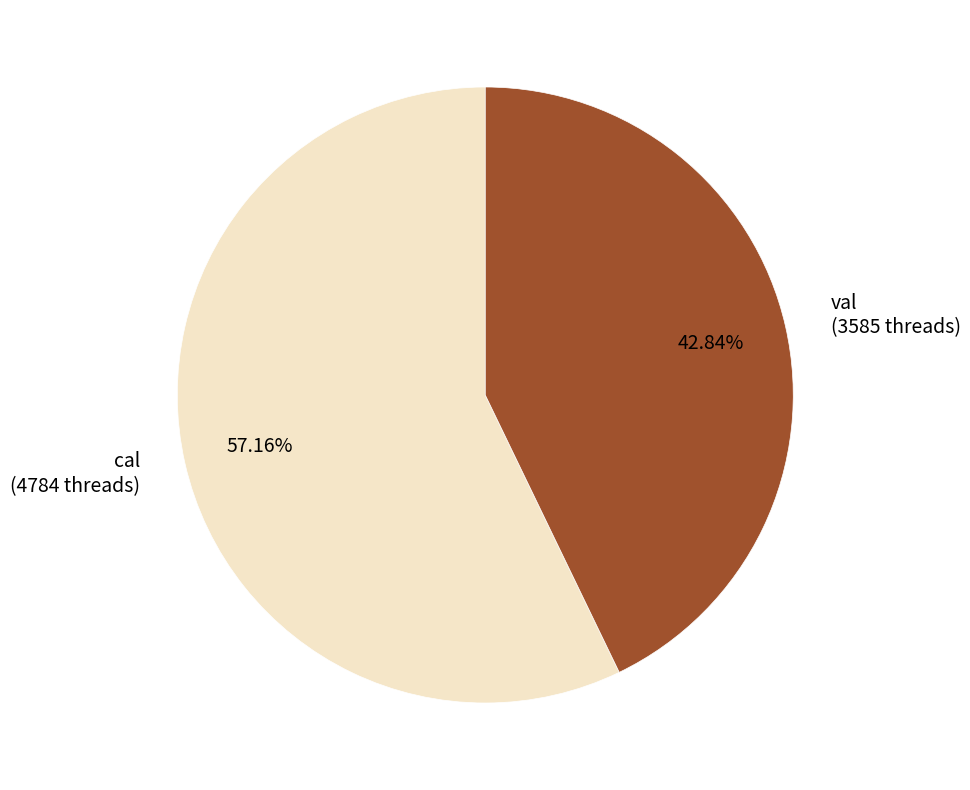

What percentage do val and cal together represent?

100.0%